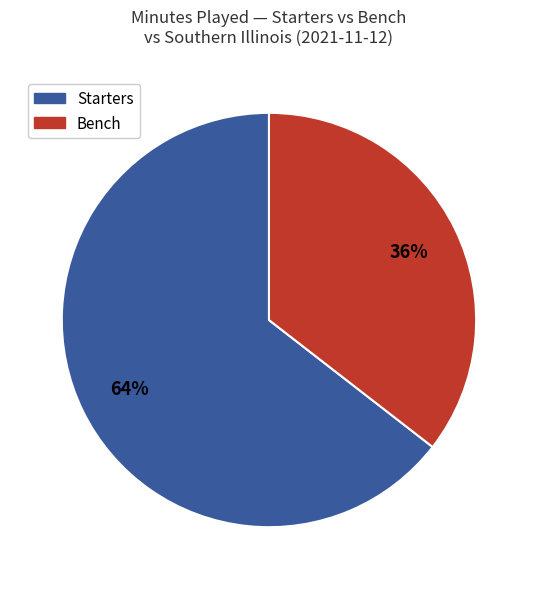

Does any single category account for the majority?

Yes